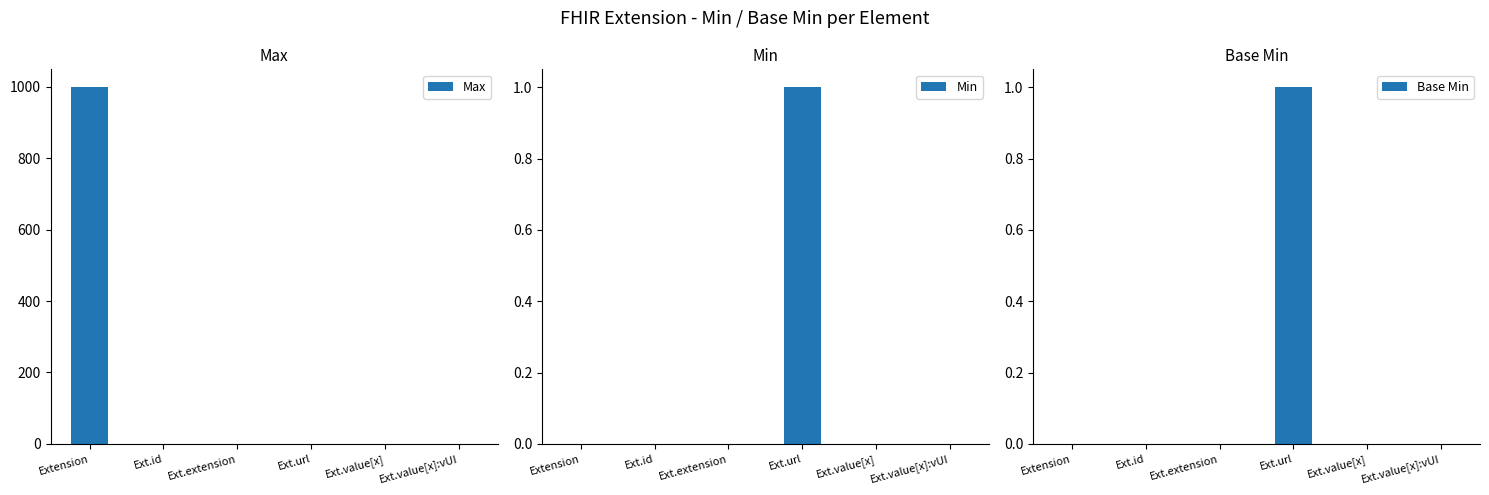

Between Ext.extension and Ext.url, which series saw the biggest shift?

Max